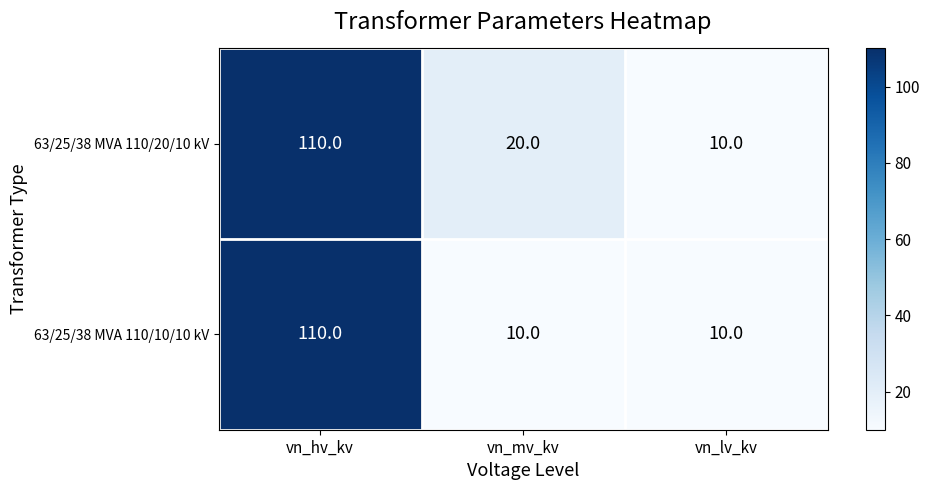

Rank the series at vn_mv_kv from lowest to highest value.

63/25/38 MVA 110/10/10 kV, 63/25/38 MVA 110/20/10 kV